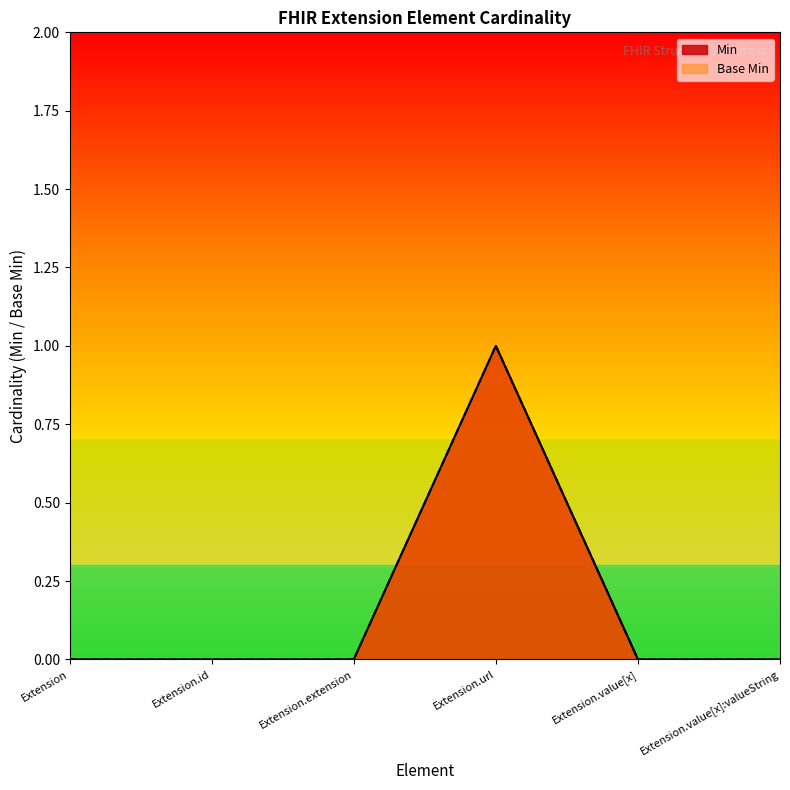

What is the total value across all series at Extension.url?

2